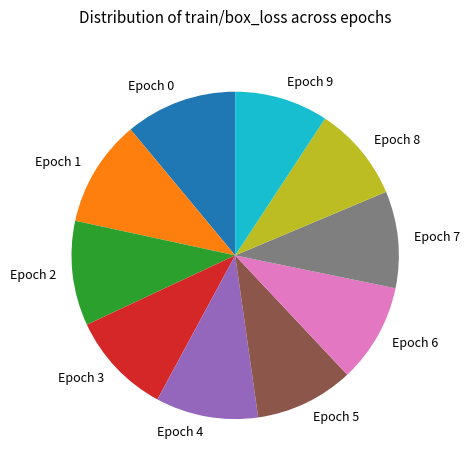

The Epoch 1 slice represents 11% of the pie. True or false?

True